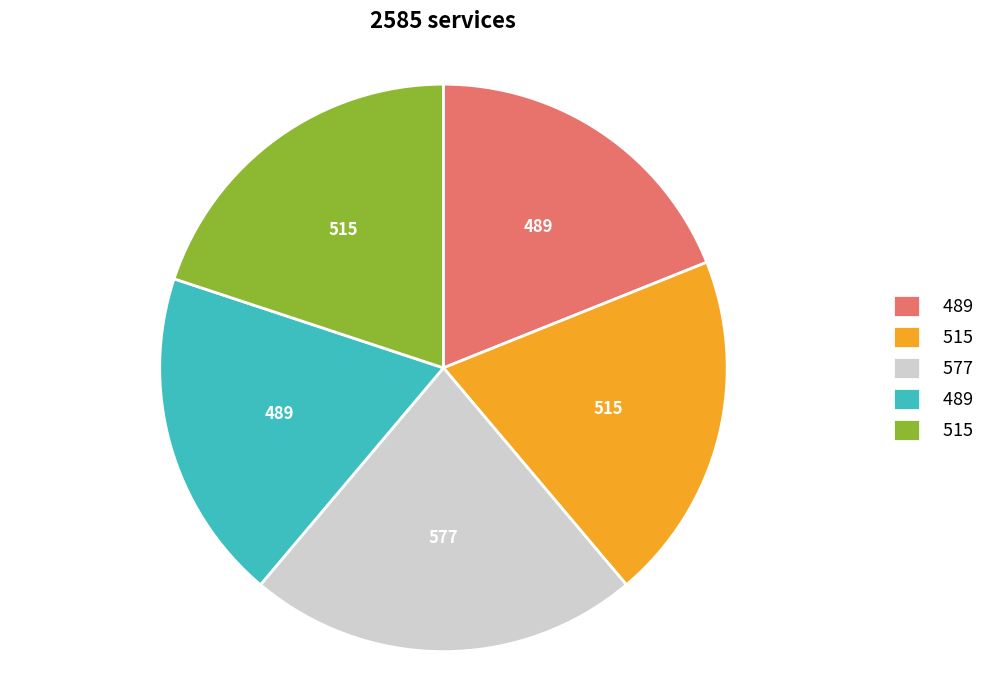

What is the ratio of the value at 0.2 to the value at 0.0?

1.2